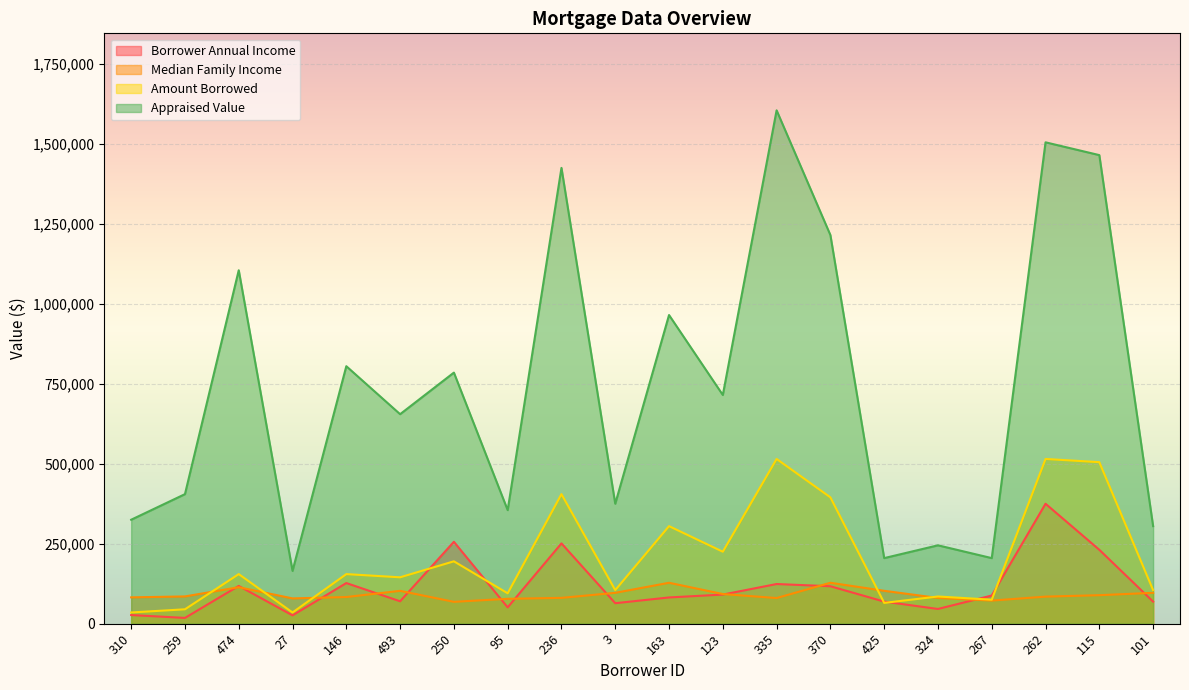

At 335, list the series in order from smallest to largest.

Median Family Income, Borrower Annual Income, Amount Borrowed, Appraised Value